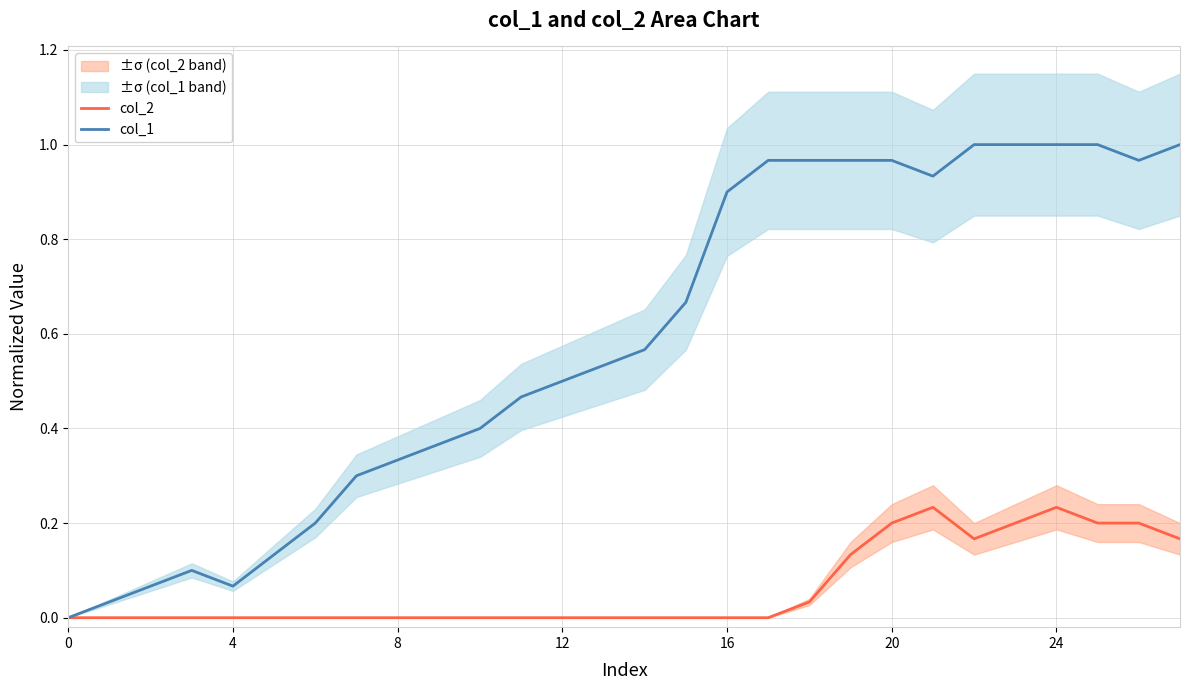

Between 25 and 7, which is larger?

25